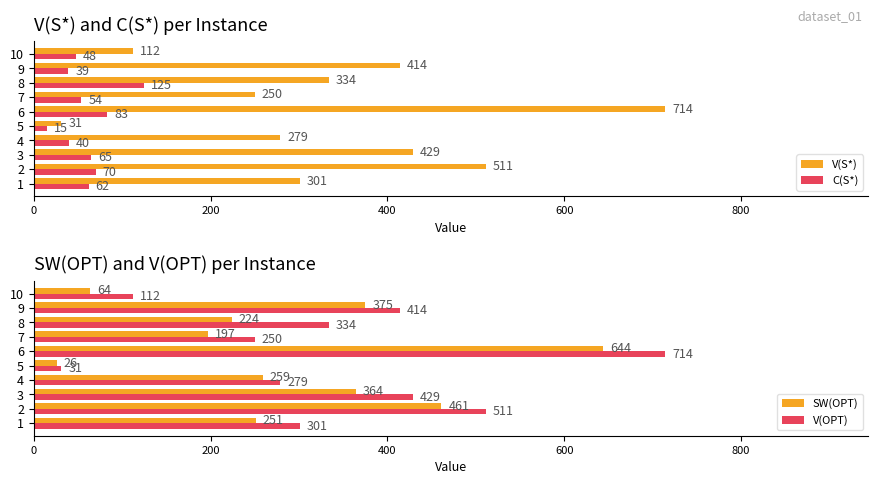

Is it true that C(S*) equals 22 at 3?

False